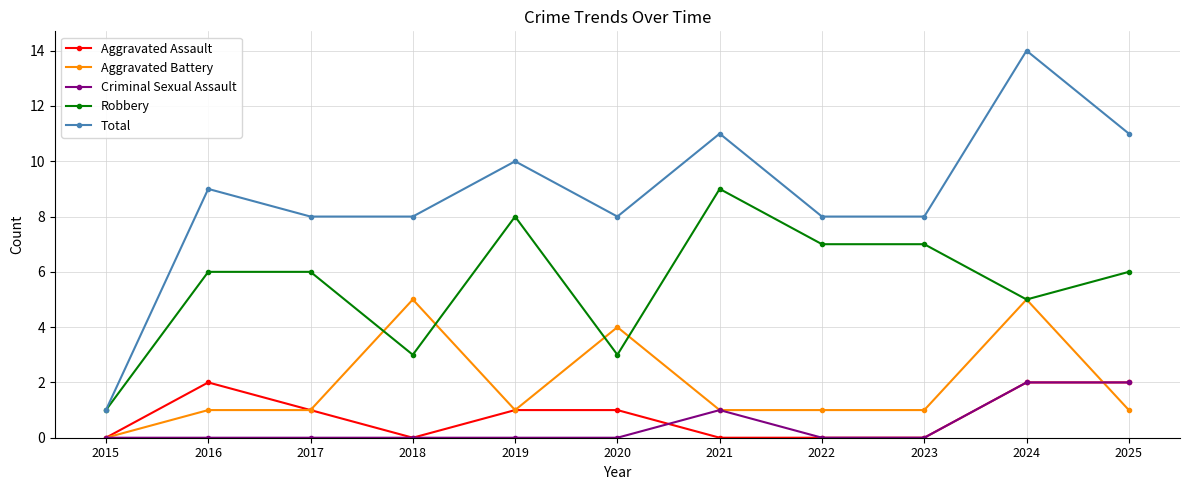

True or false: Total has a value of 4 at 2020.

False